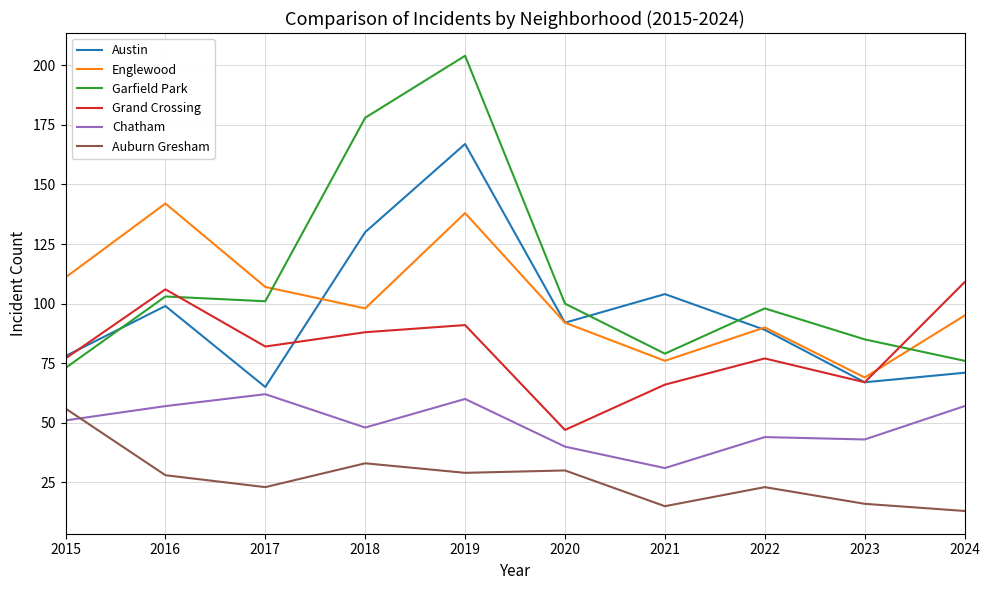

At which category is the sum across all series the highest?

2019